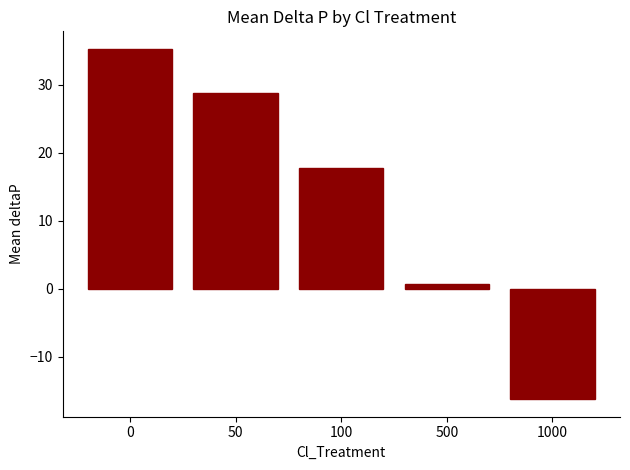

What is the difference between the values at 500 and 1000?

16.9